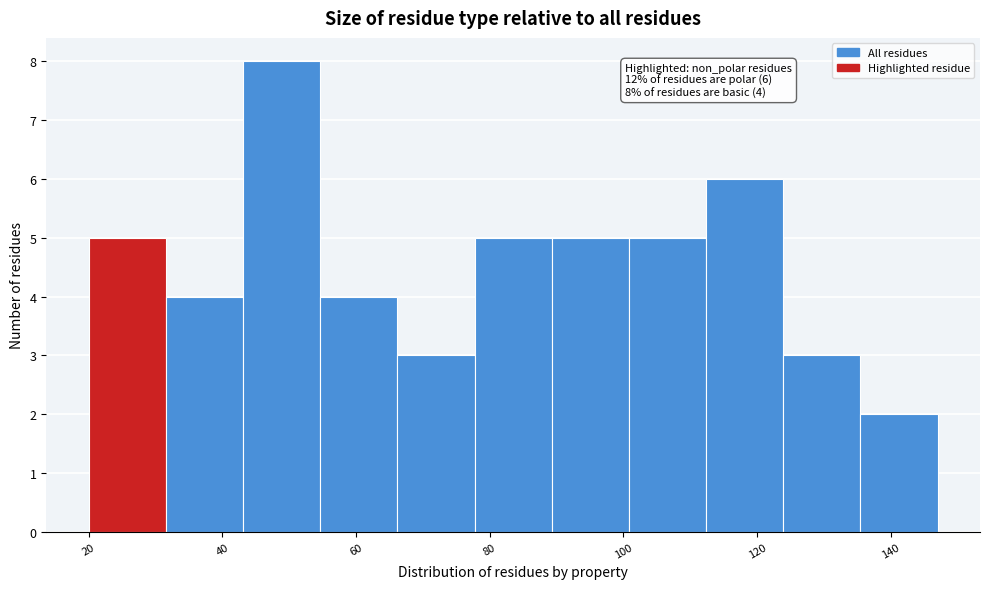

Over which range of the x-axis is the bar tallest?

44 to 54